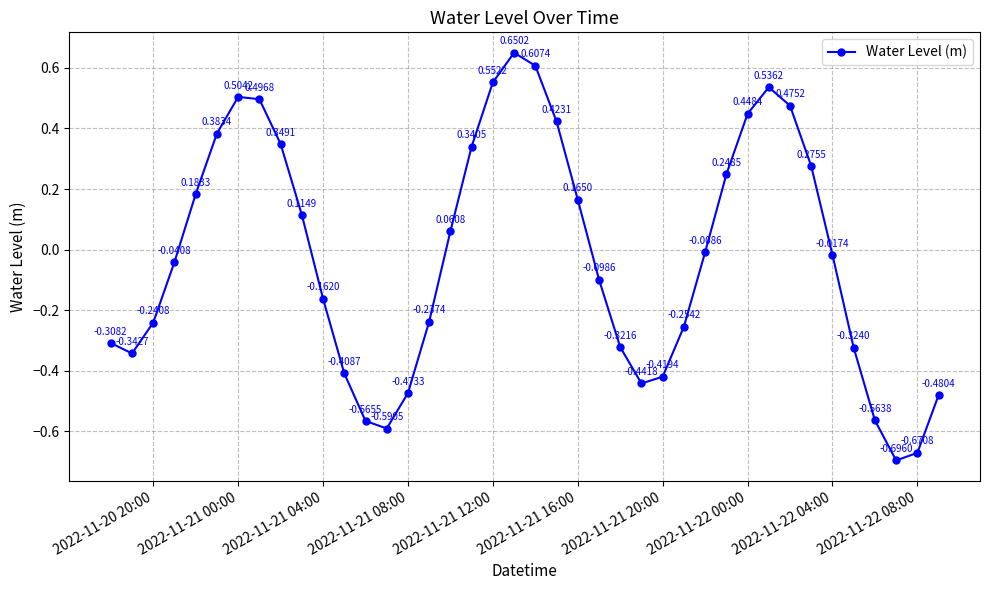

True or false: the data has more than 0 interior local peaks.

True